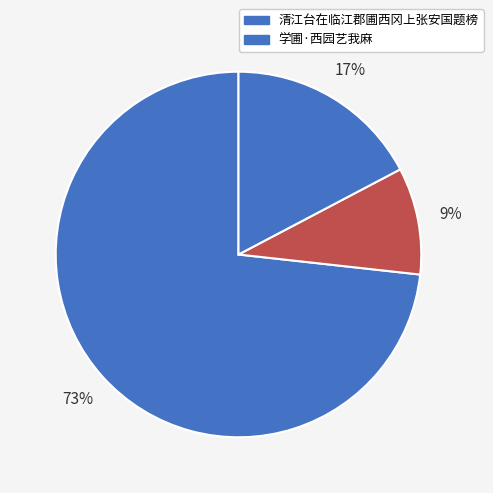

What is the smallest slice in the pie chart?

清江台在临江郡圃西冈上张安国题榜